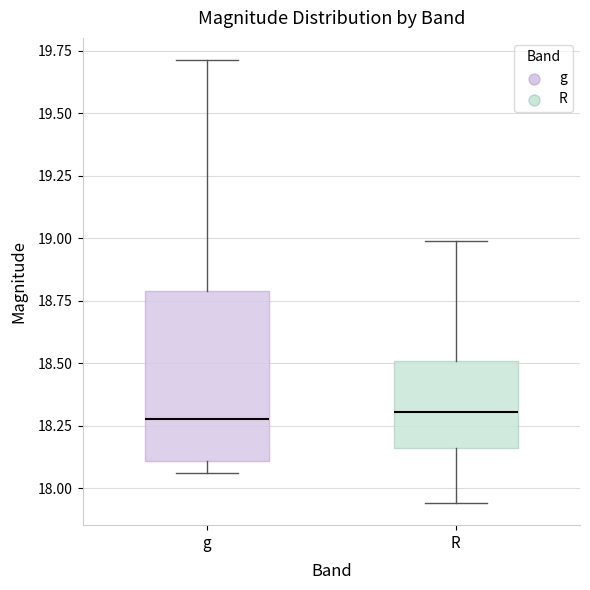

Reading left to right, read every box against the y-axis: the position of its median line, the range the box covers, and the ends of its whiskers. The values are not printed on the chart, so give them approximately, as read against the axis.

g: median 18.30, box 18.10 to 18.80, whiskers 18.05 to 19.70
R: median 18.30, box 18.15 to 18.50, whiskers 17.95 to 19.00